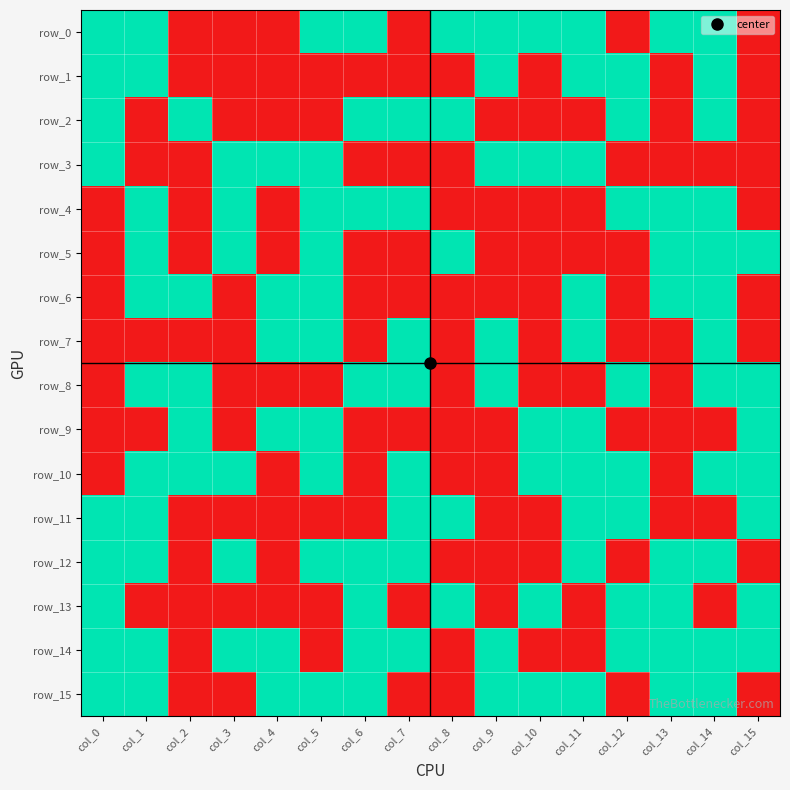

Count the row_11 values in the range 0 to 1.

16